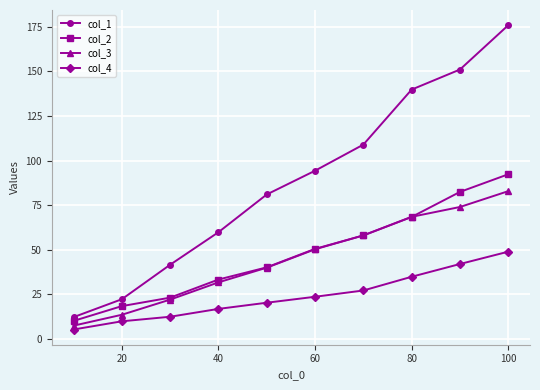

What is the value of the col_2 point at the 6th from the left?

50.5